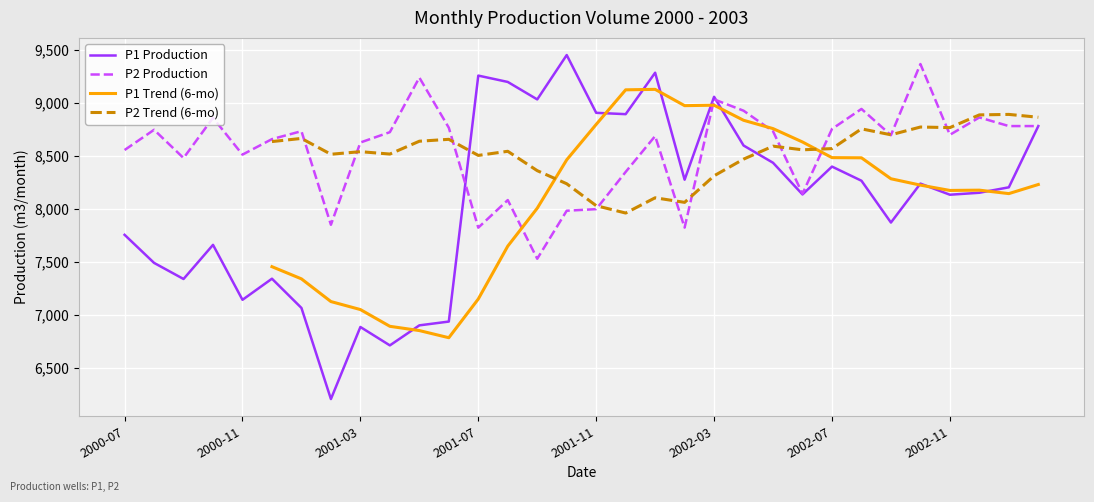

Rank the series at 21 from highest to lowest value.

P2 Production, P1 Trend (6-mo), P1 Production, P2 Trend (6-mo)